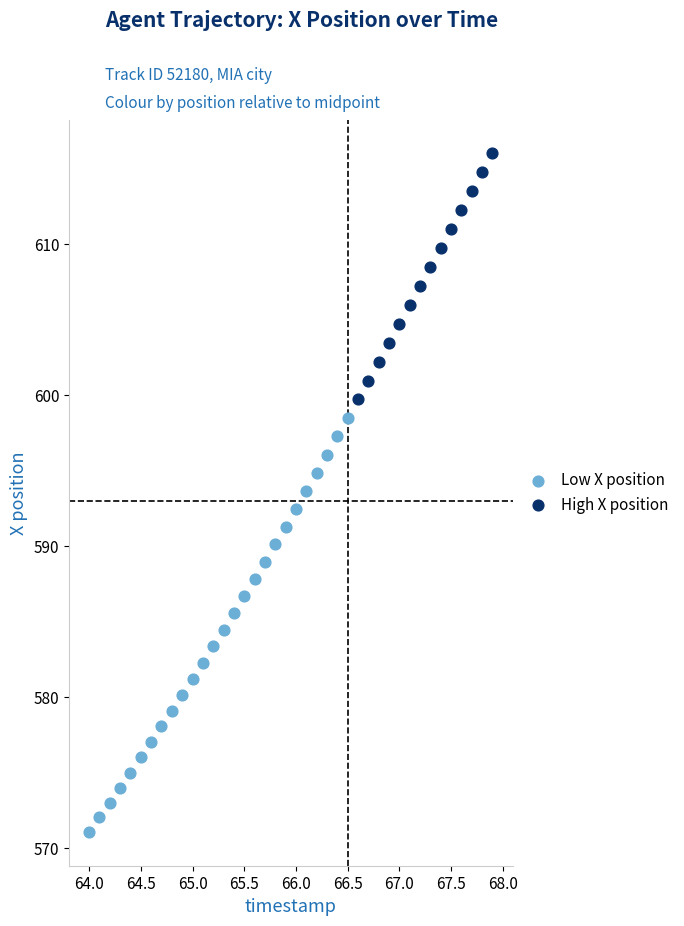

Which series reaches the maximum Y coordinate?

High X position